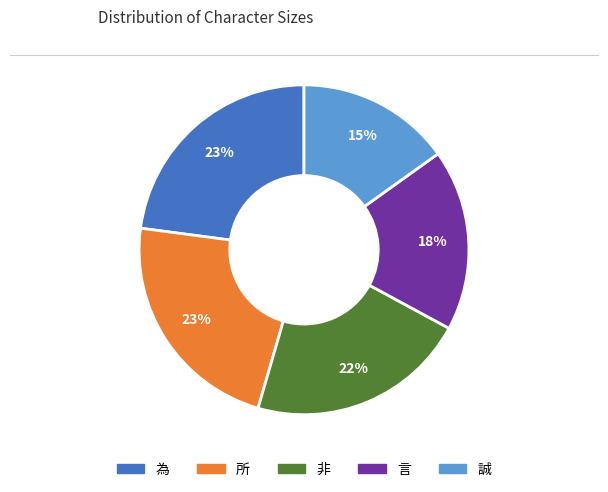

What is the ratio of the value at 言 to the value at 為?

0.8